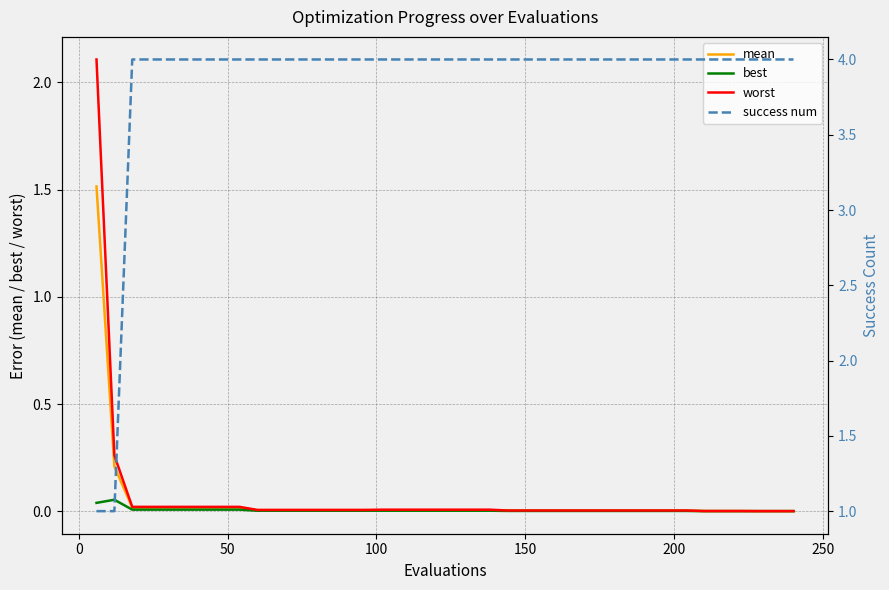

How many lines are shown in the chart?

4